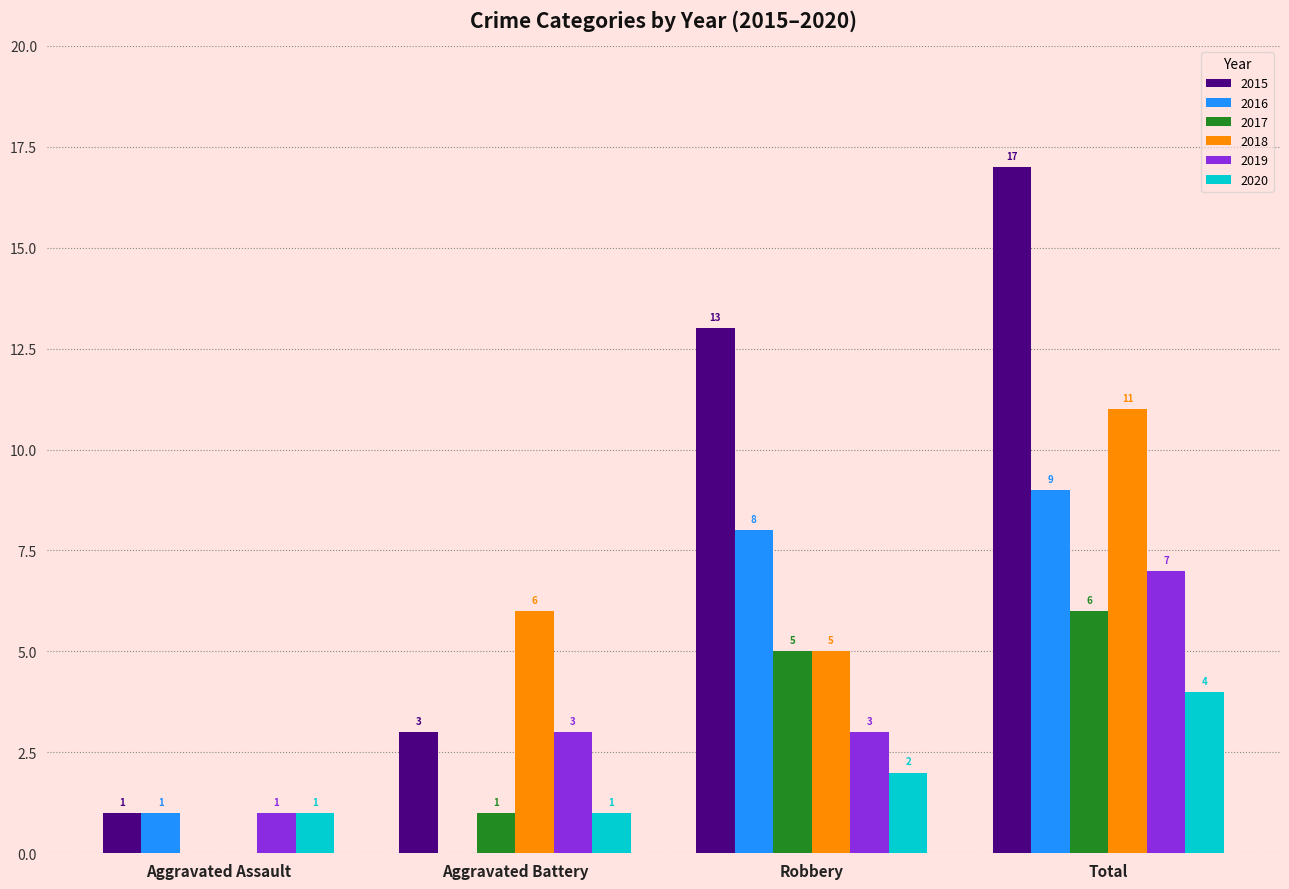

What is the sum of the 2017 values at Aggravated Battery and Total?

7